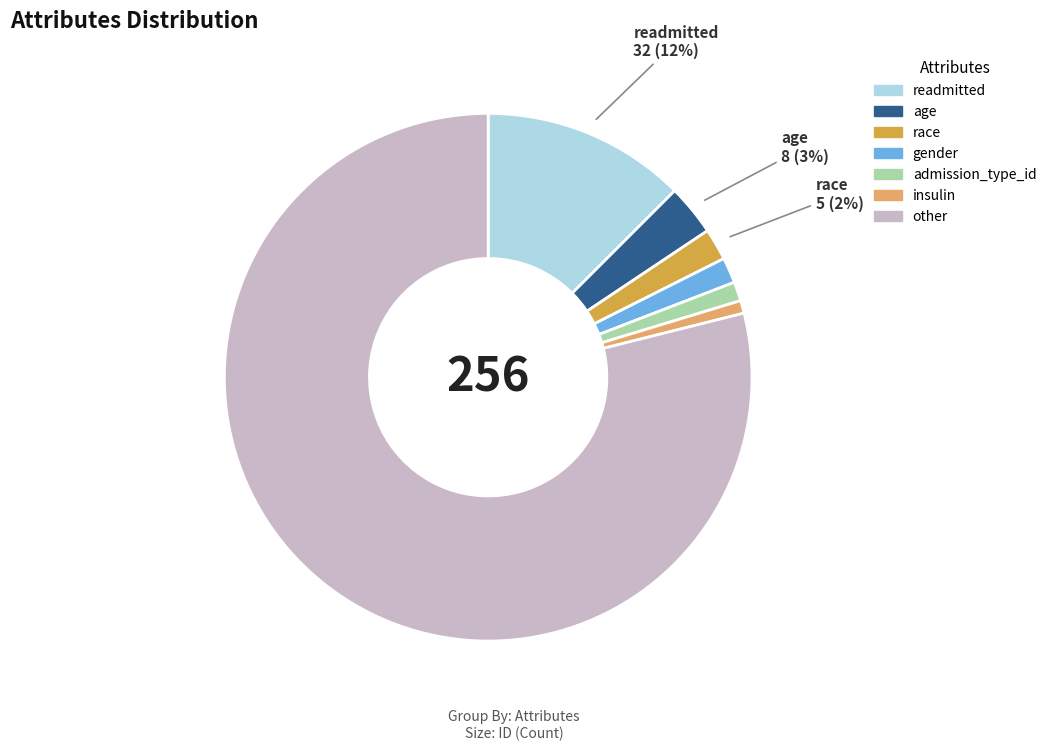

Do race and insulin together represent more than half of the pie?

No